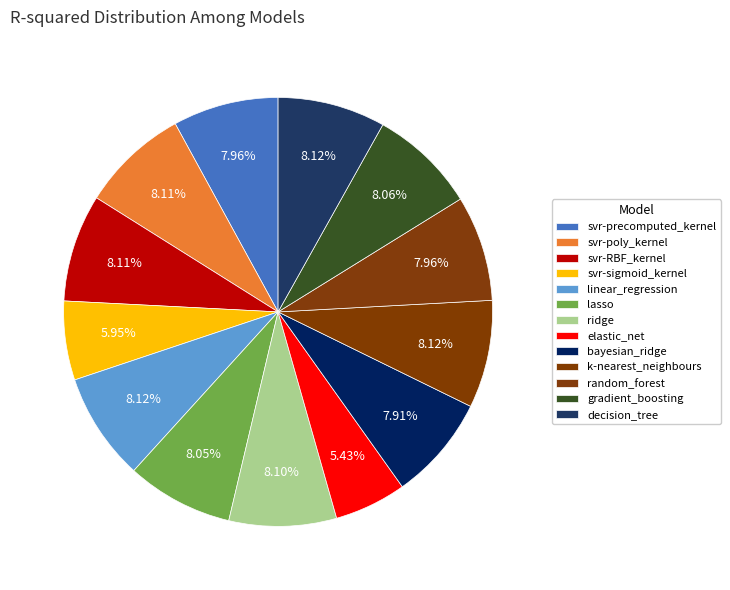

To the nearest percent, what percentage of the pie is ridge?

8%